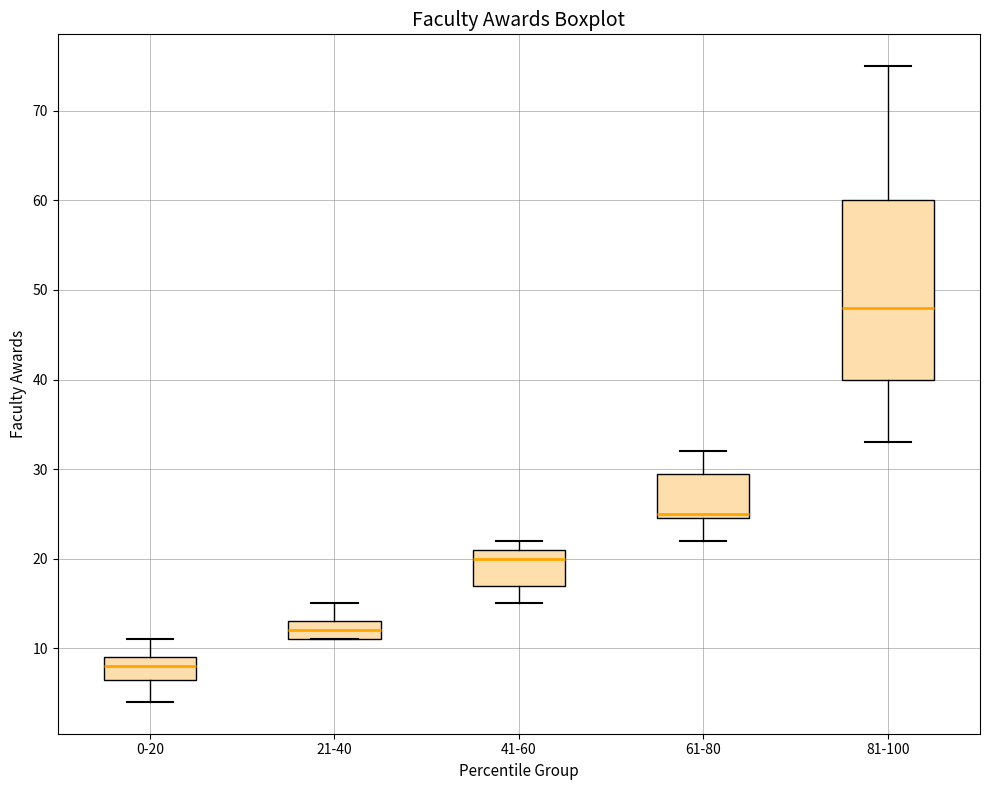

Where does the lower whisker of the box for 41-60 end on the y-axis? The values are not printed on the chart, so give them approximately, as read against the axis.

15